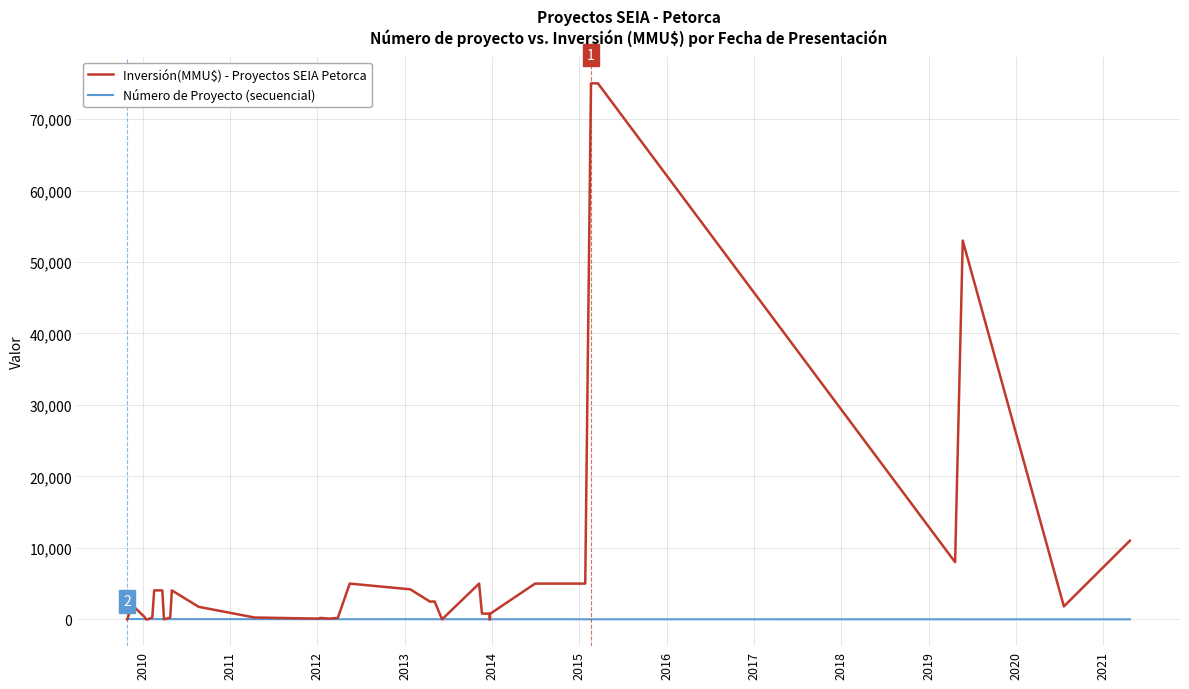

Where is the first local maximum for Inversión(MMU$) - Proyectos SEIA Petorca?

2010